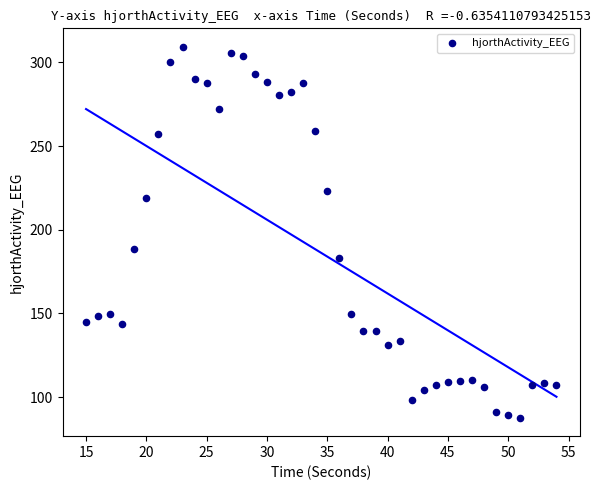

What Y value in the scatter plot is closest to 198?

188.5